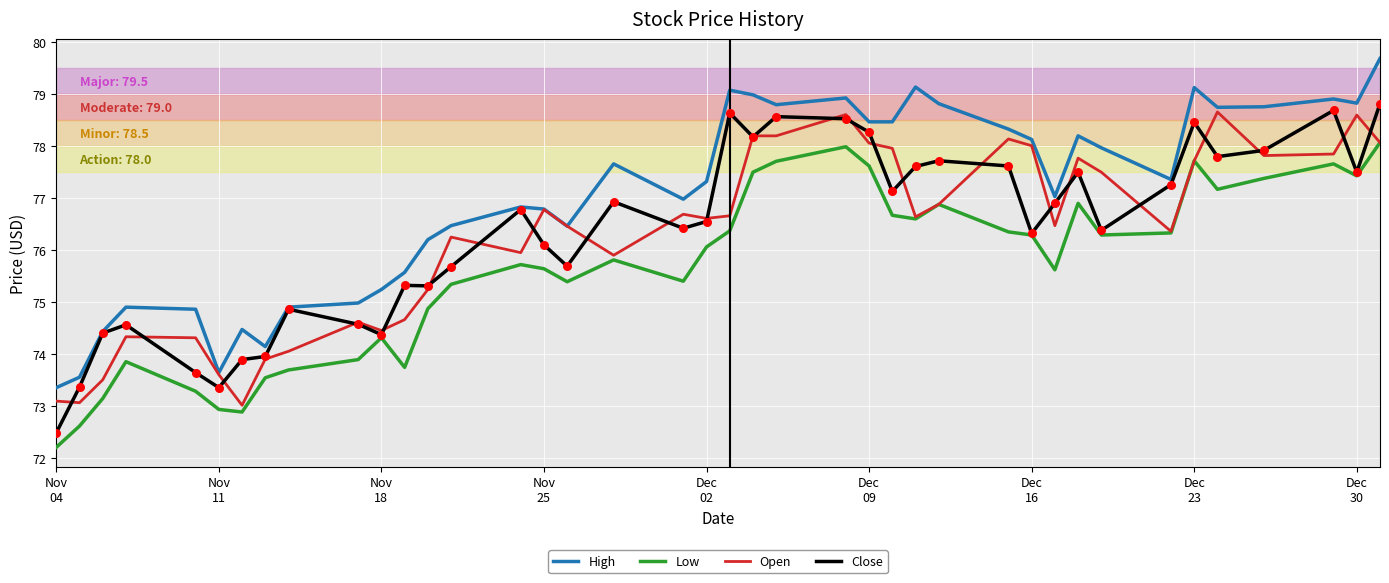

True or false: High and Low intersect in this chart.

False